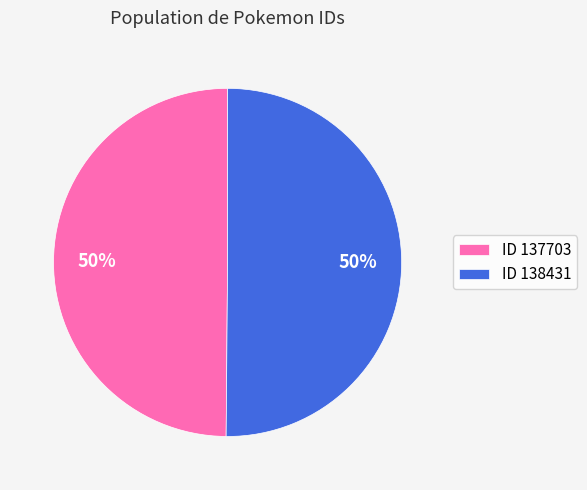

Is the sum of ID 137703 and ID 138431 greater than half?

Yes